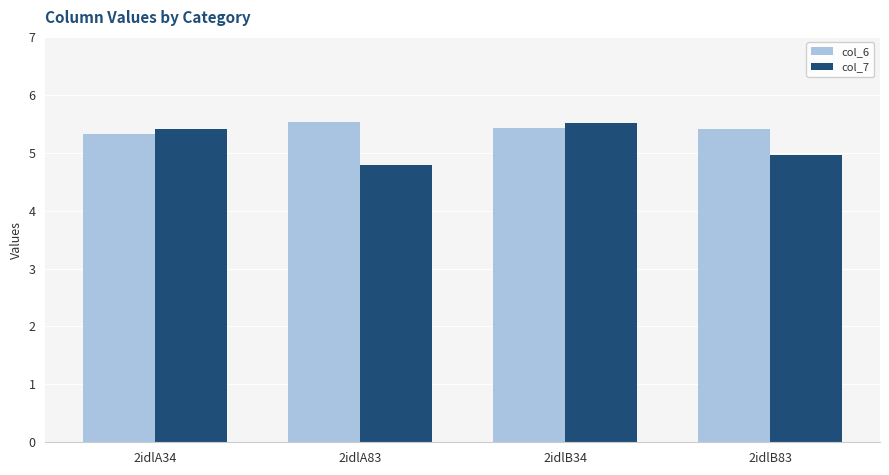

At which category is the sum across all series the highest?

2idlB34